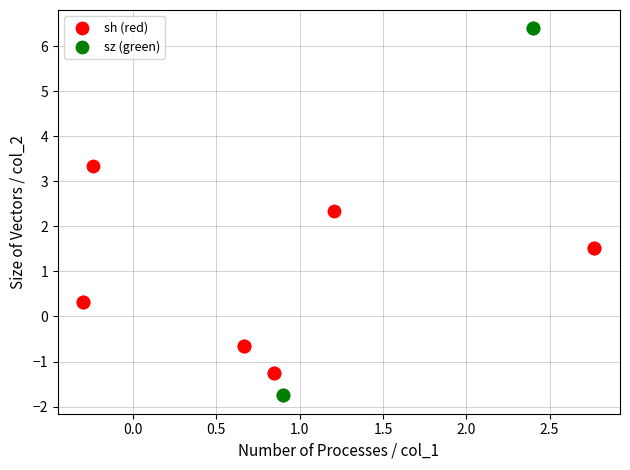

Which series contains the lowest Y value?

sz (green)